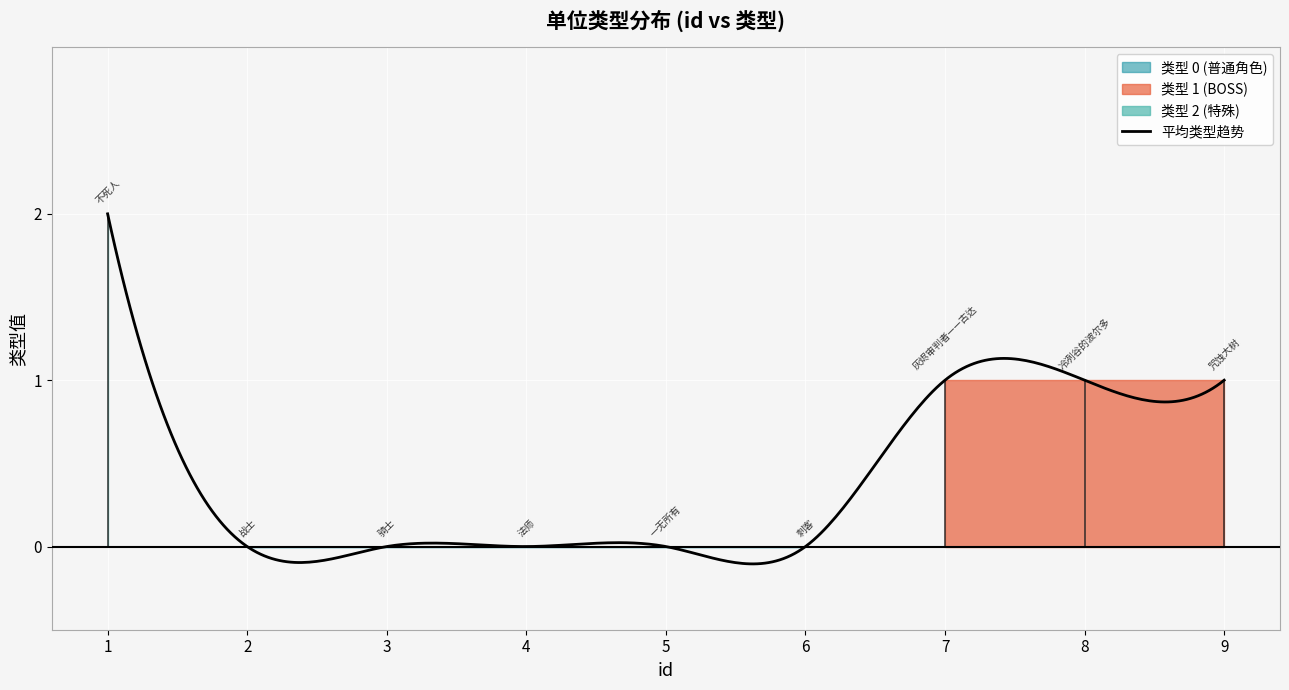

What is the greatest value displayed?

2